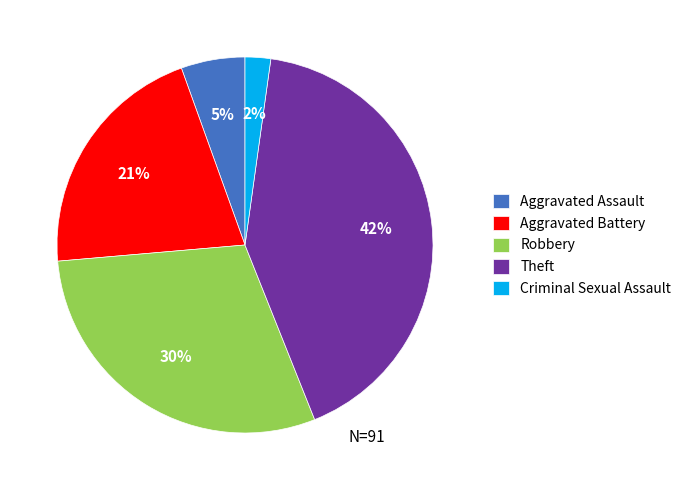

How many slices are in this pie chart?

5